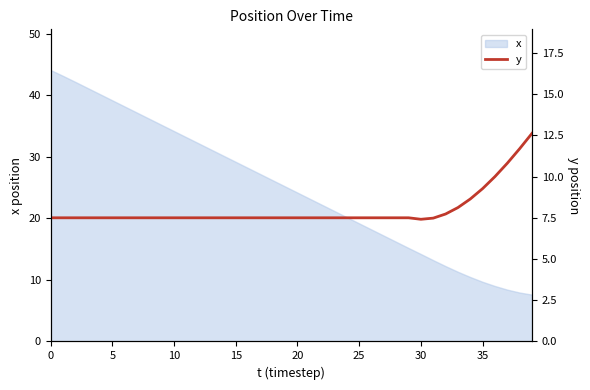

What is the maximum value for x?

44.1